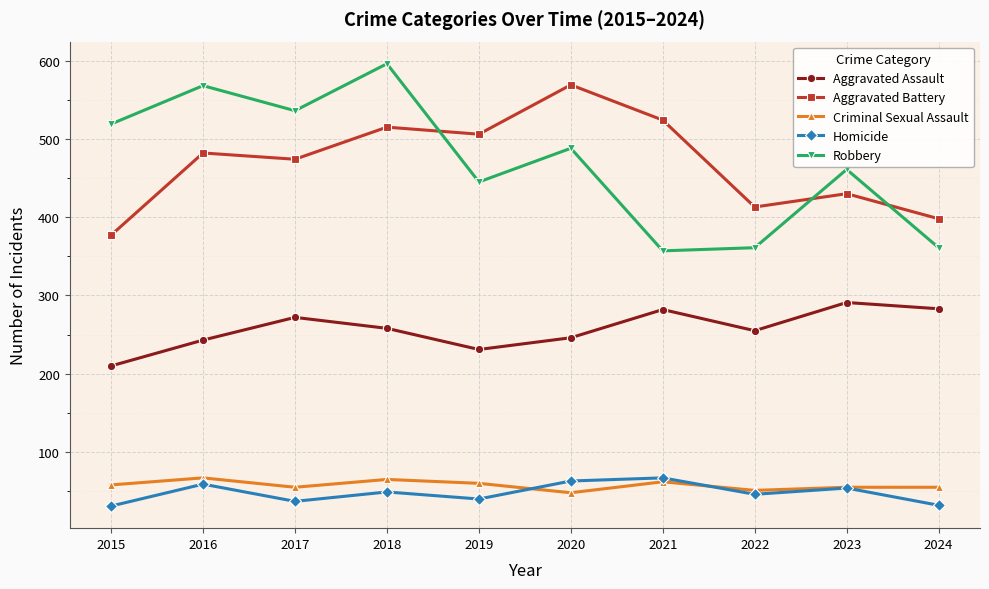

At which category does Homicide reach its first local peak?

2016